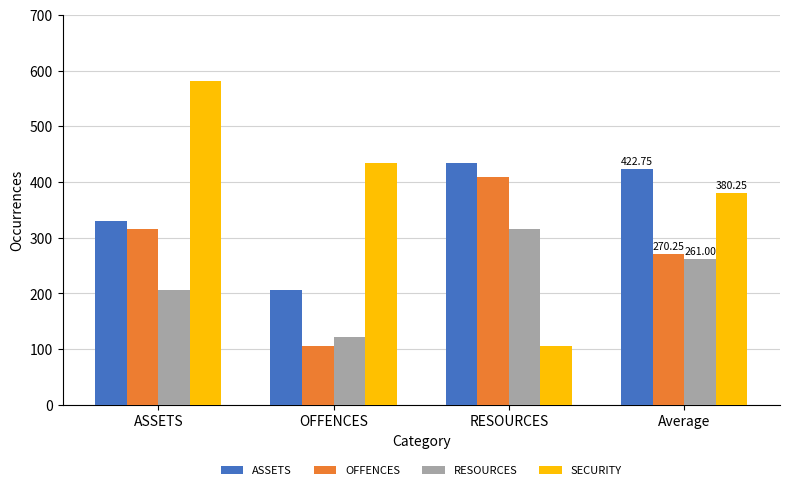

List the series in order of their overall mean, lowest first.

RESOURCES, OFFENCES, ASSETS, SECURITY